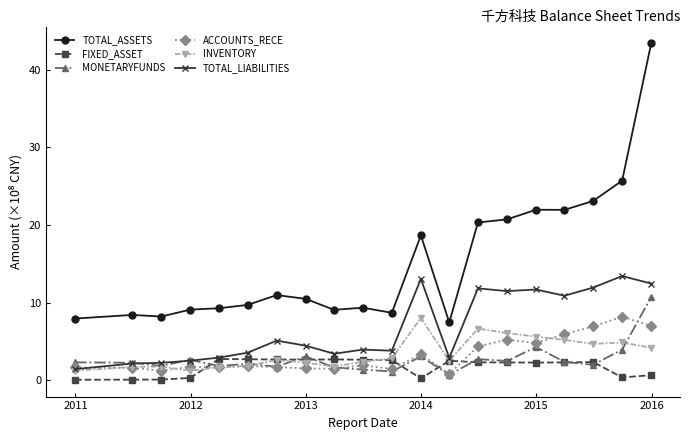

What is the value of the TOTAL_ASSETS point at the 16th from the left?

22.0